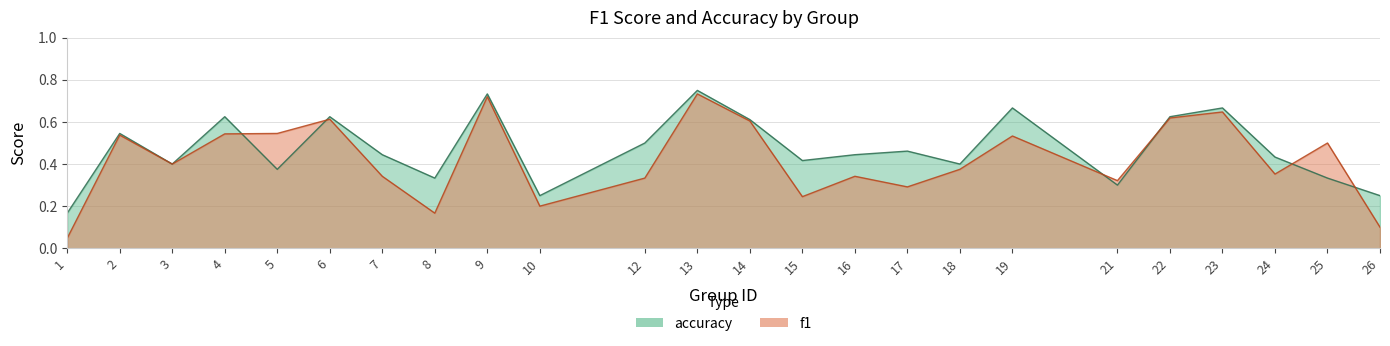

How many times do accuracy and f1 cross each other?

6